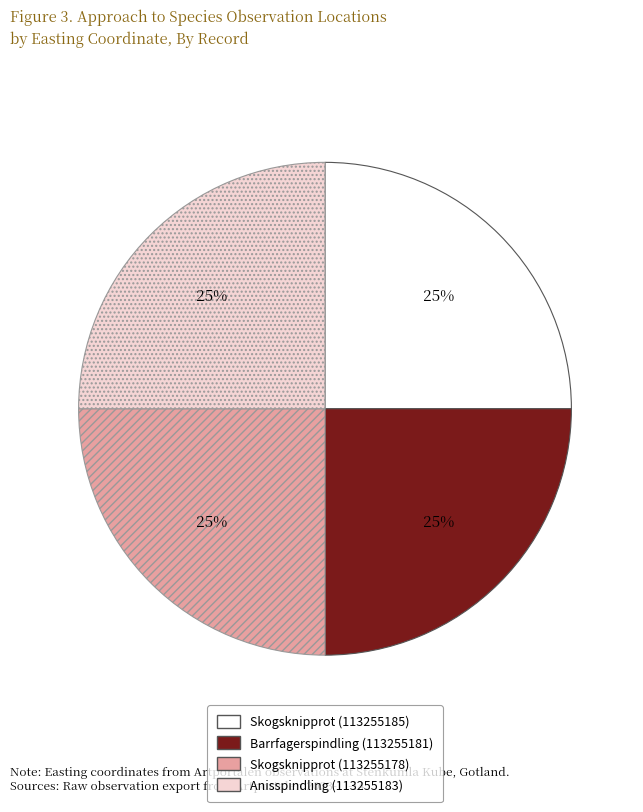

What is the ratio of the value at Anisspindling (113255183) to the value at Barrfagerspindling (113255181)?

1.0